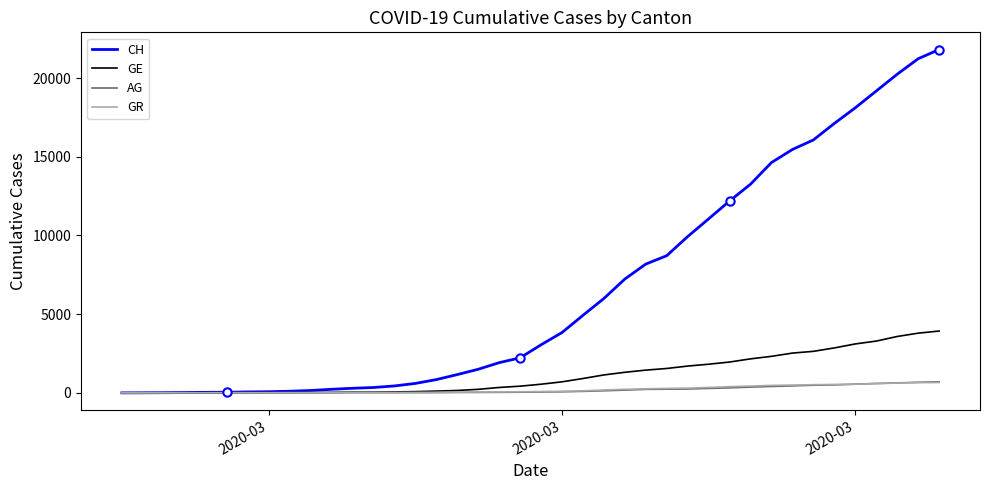

At how many categories does at least one series exceed 4670?

18